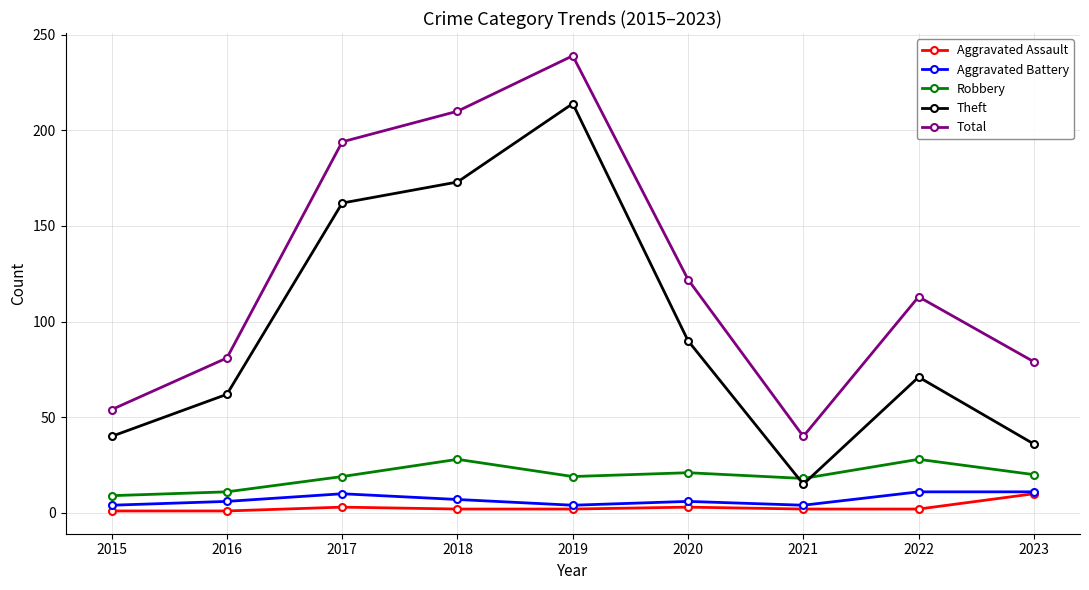

What is the sum of all Total values?

1132